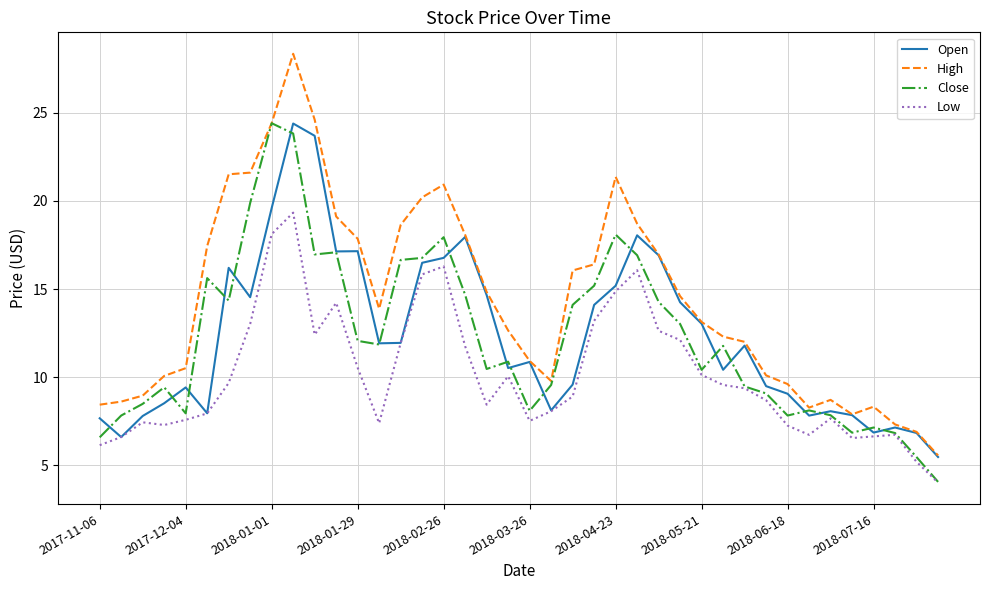

What is the maximum value for Close?

24.4